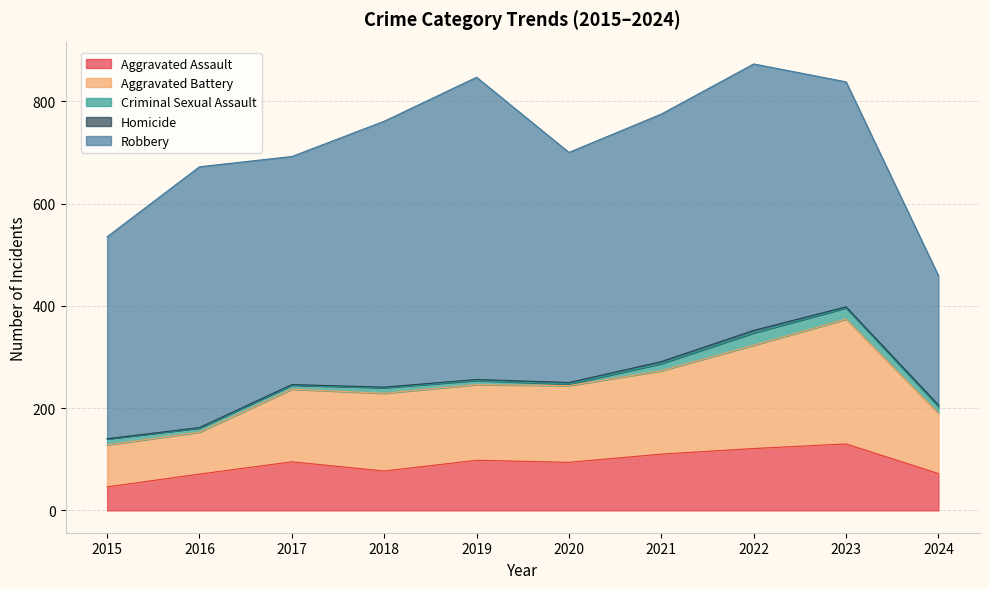

Count the number of categories in the chart.

10